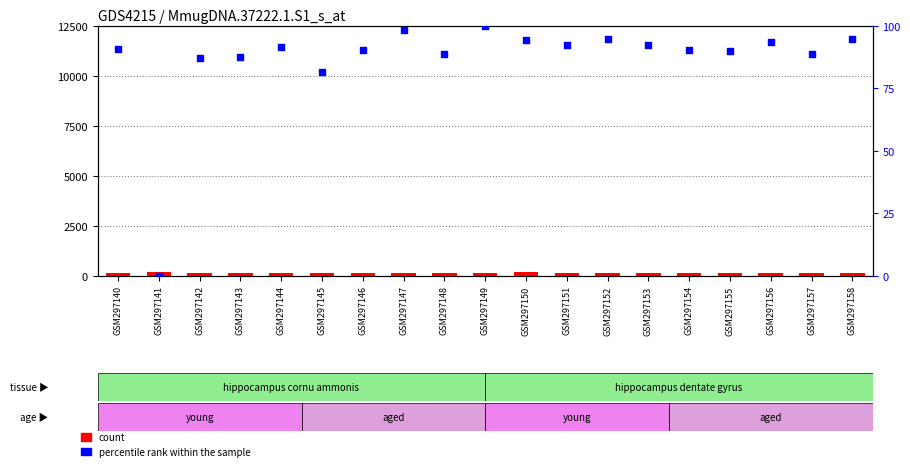

At how many categories does at least one series exceed 58?

19